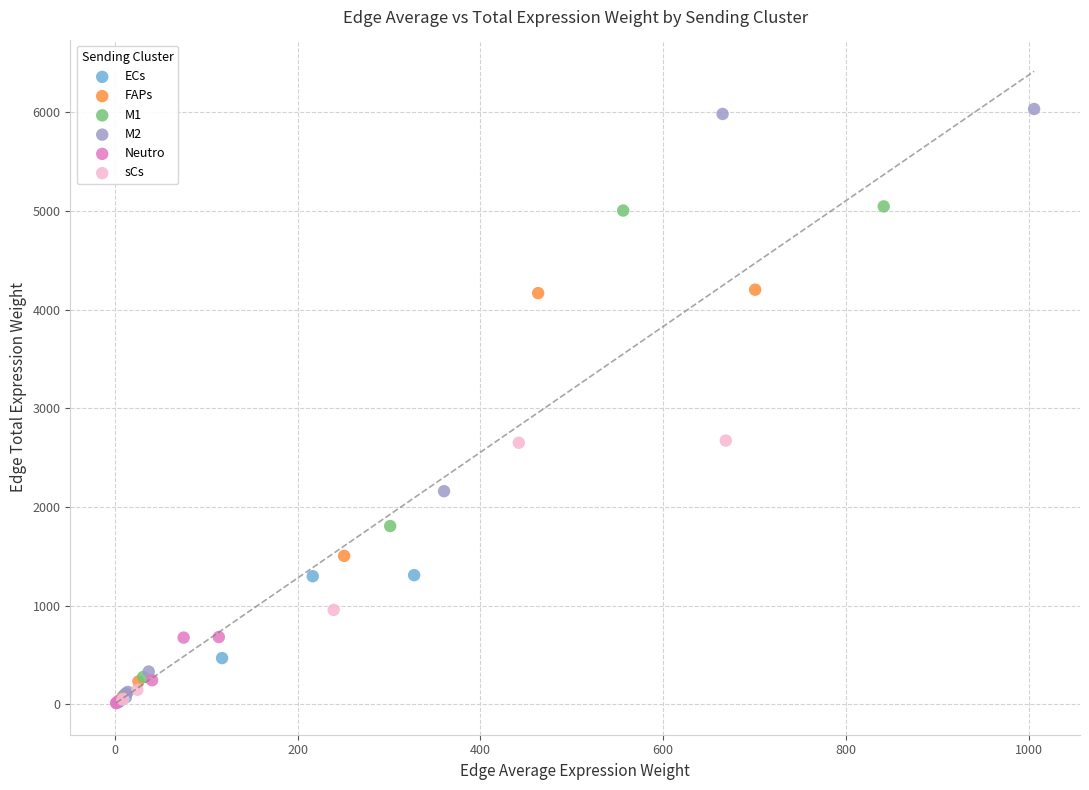

Which series has the largest Y range (max minus min)?

M2